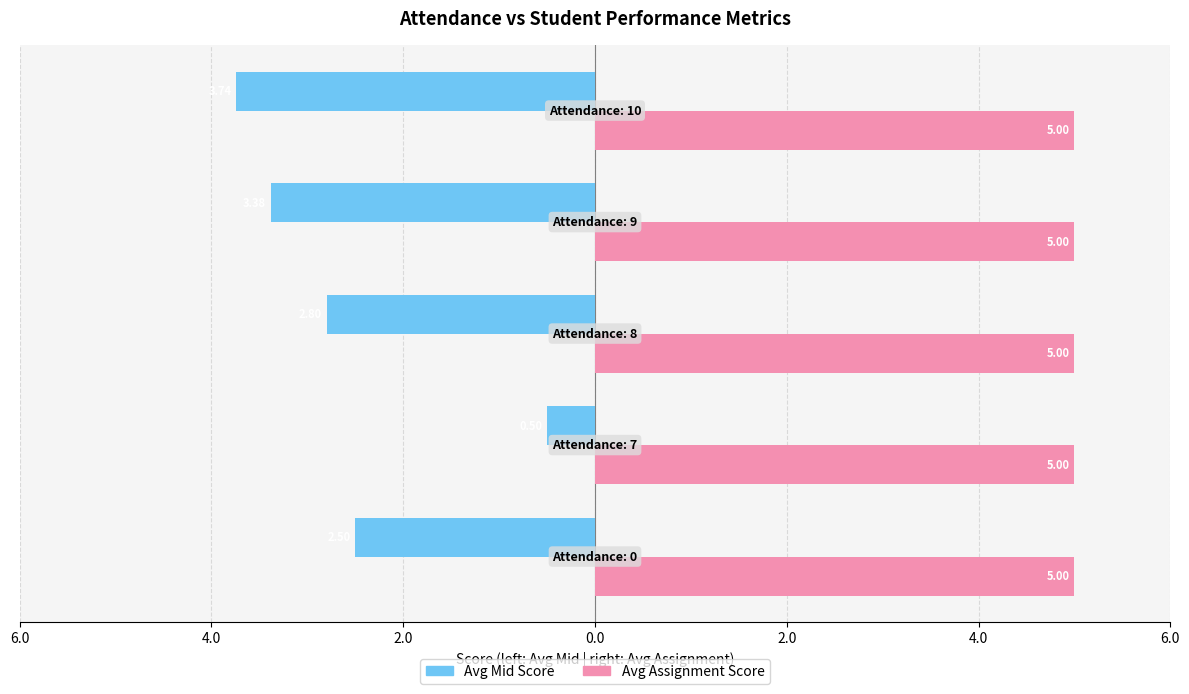

Reading left to right, what are all the values shown in this chart?

Avg Mid Score: -2.5	-0.5	-2.8	-3.4	-3.7
Avg Assignment Score: 0.3	0.3	0.3	0.3	0.3